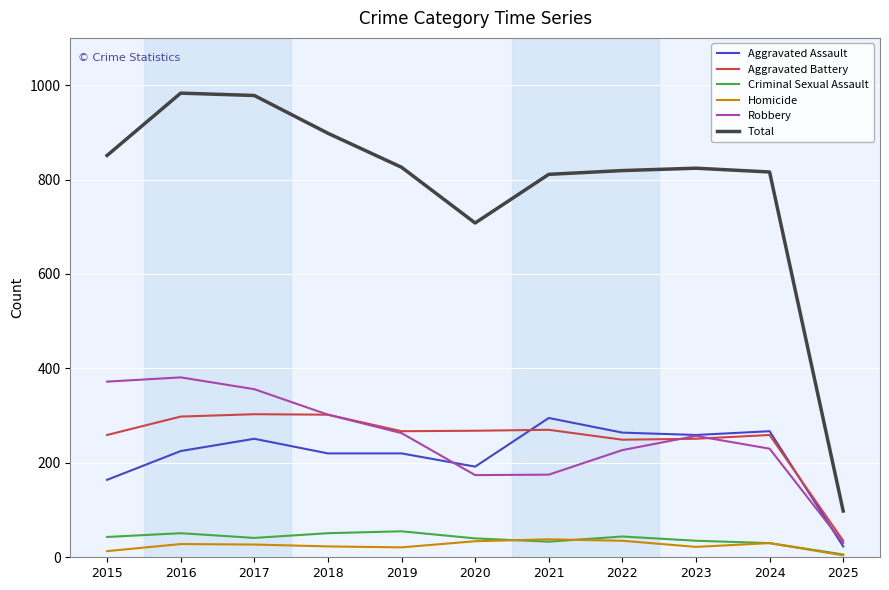

The value of Aggravated Assault at 2024 is 153. True or false?

False